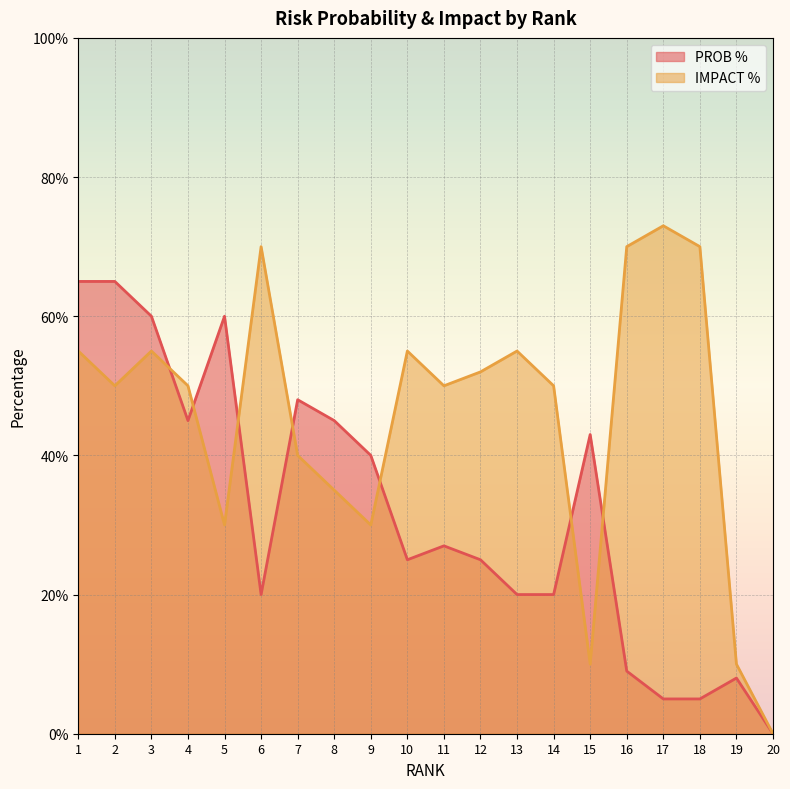

True or false: IMPACT % has a value of 0.3 at 9.

True